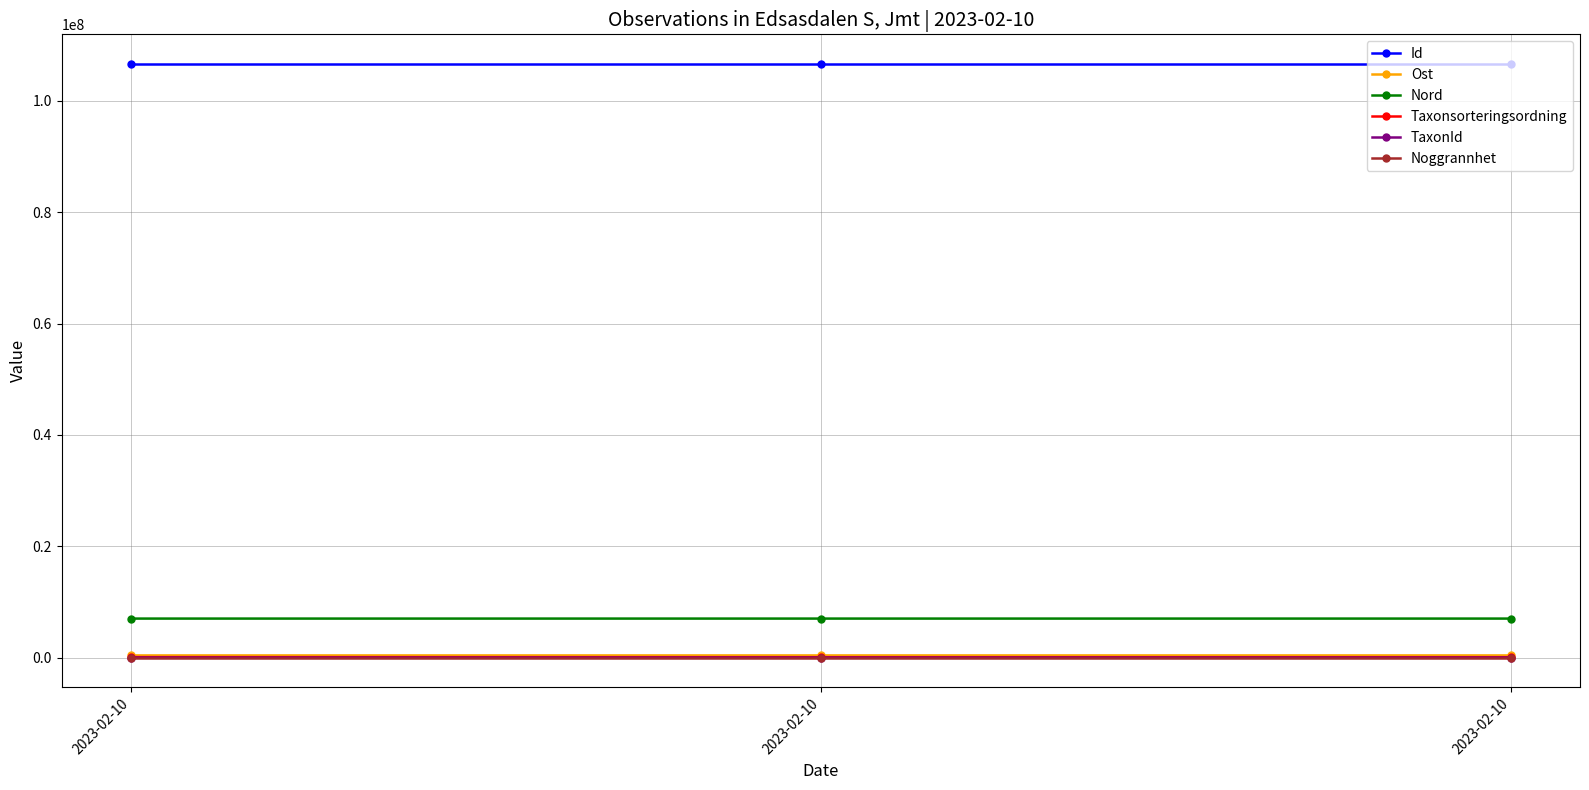

How many lines are shown in the chart?

6